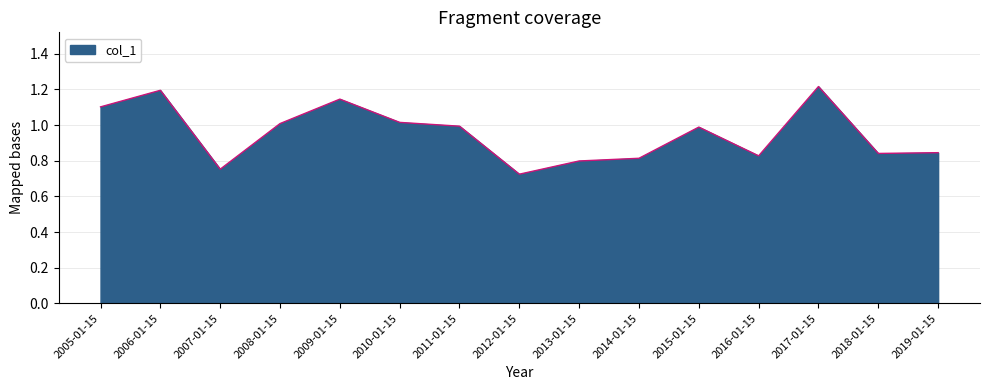

What value does the data have at 2011-01-15?

1.0